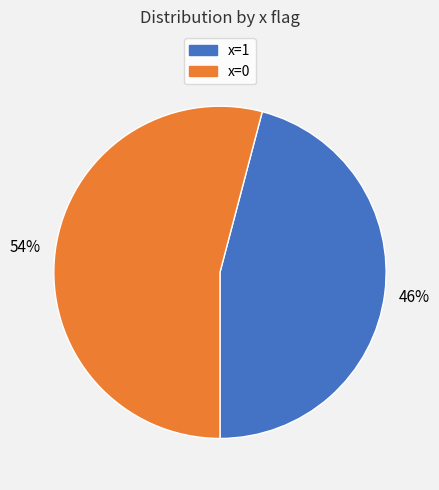

To the nearest percent, what portion does x=0 represent?

54%